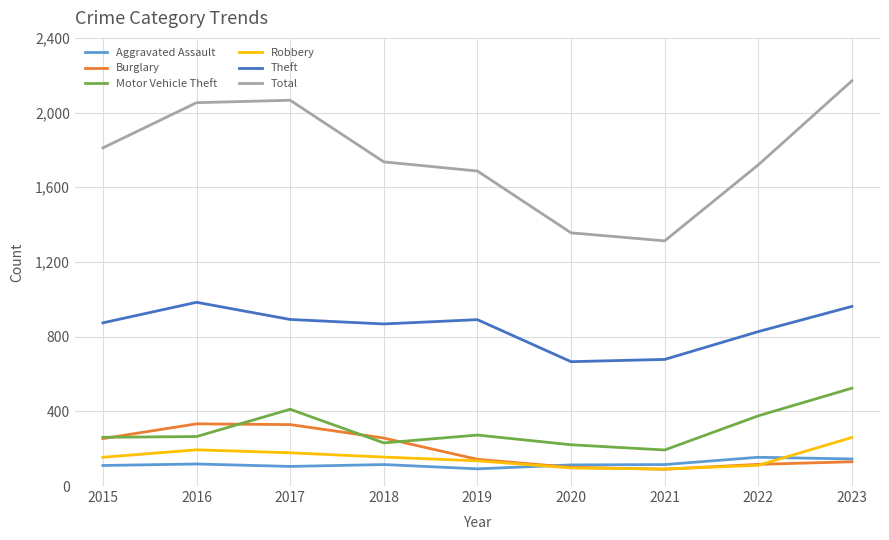

True or false: Motor Vehicle Theft has a value of 125 at 2018.

False